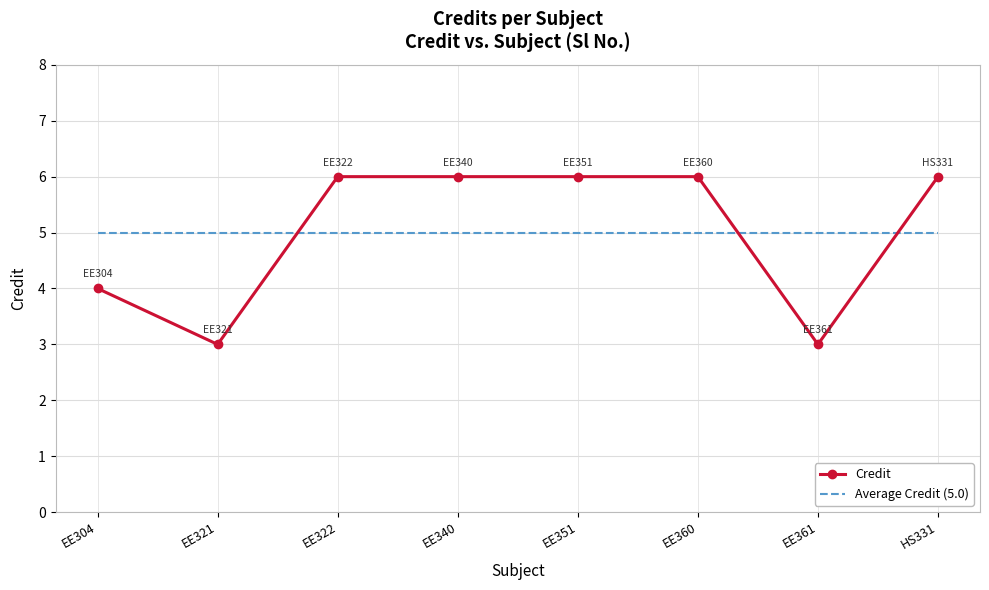

The Credit series shows 4 at EE340. True or false?

False